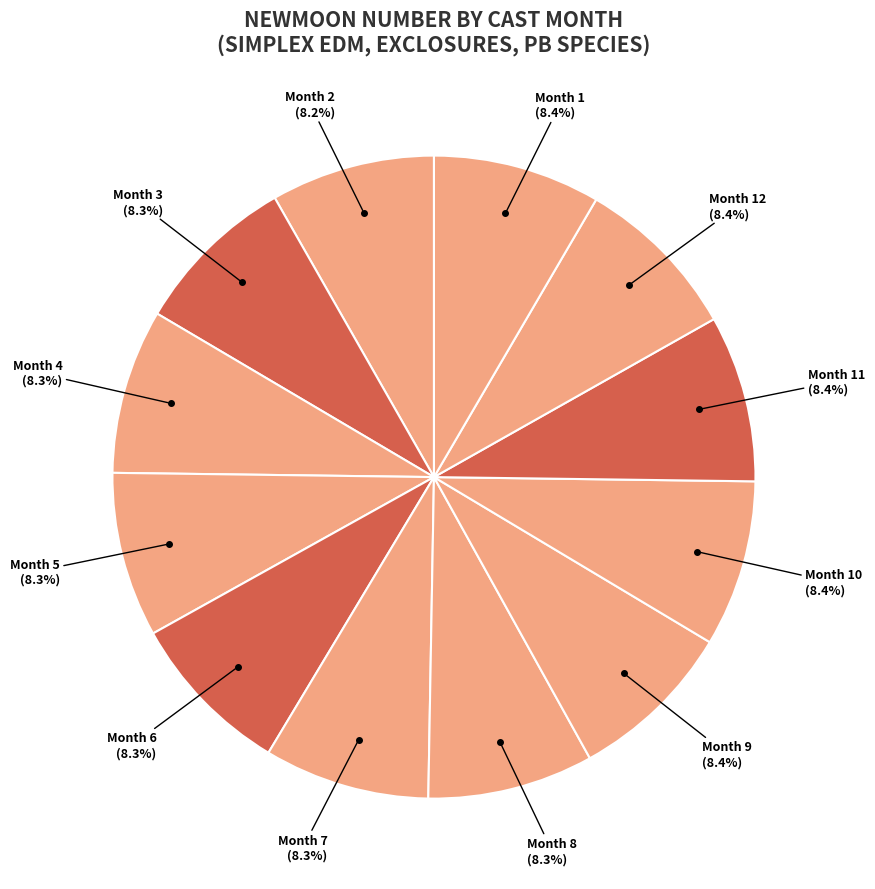

Does Month 6 account for over 50% of the chart?

No